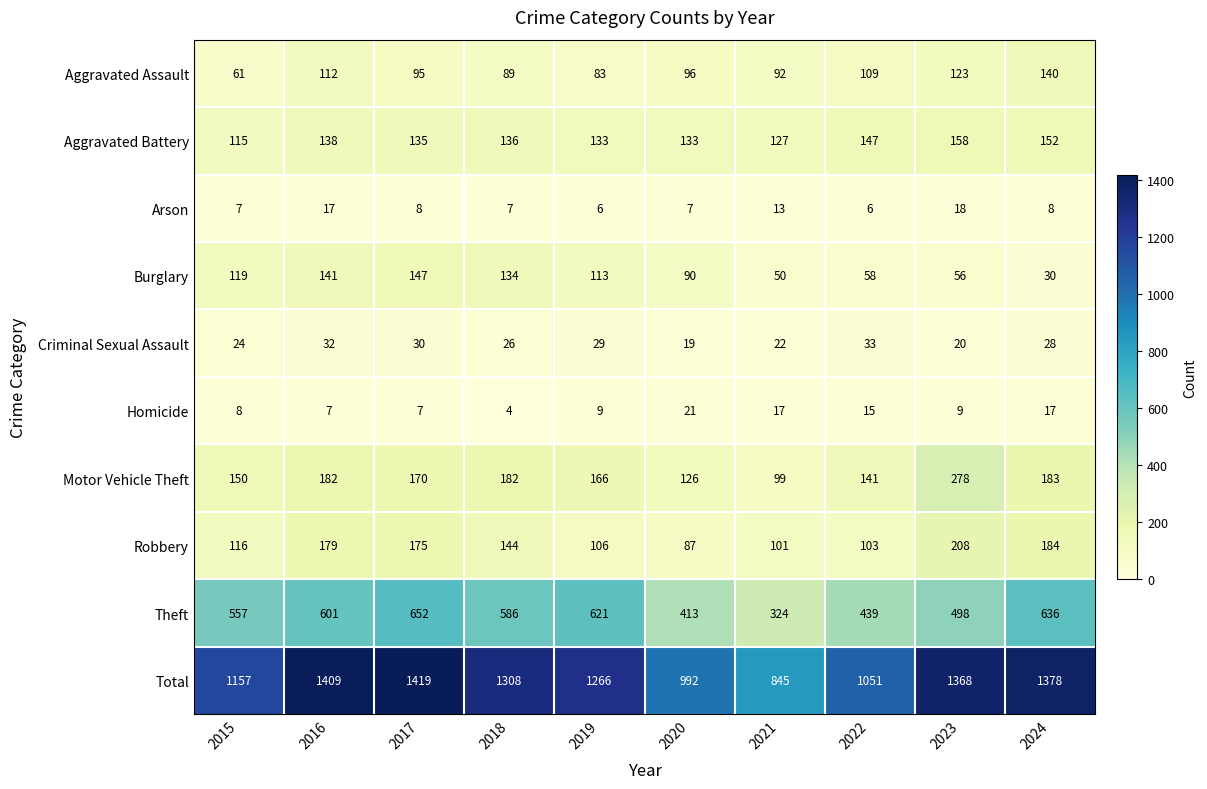

Which category has the highest value across all series?

2017